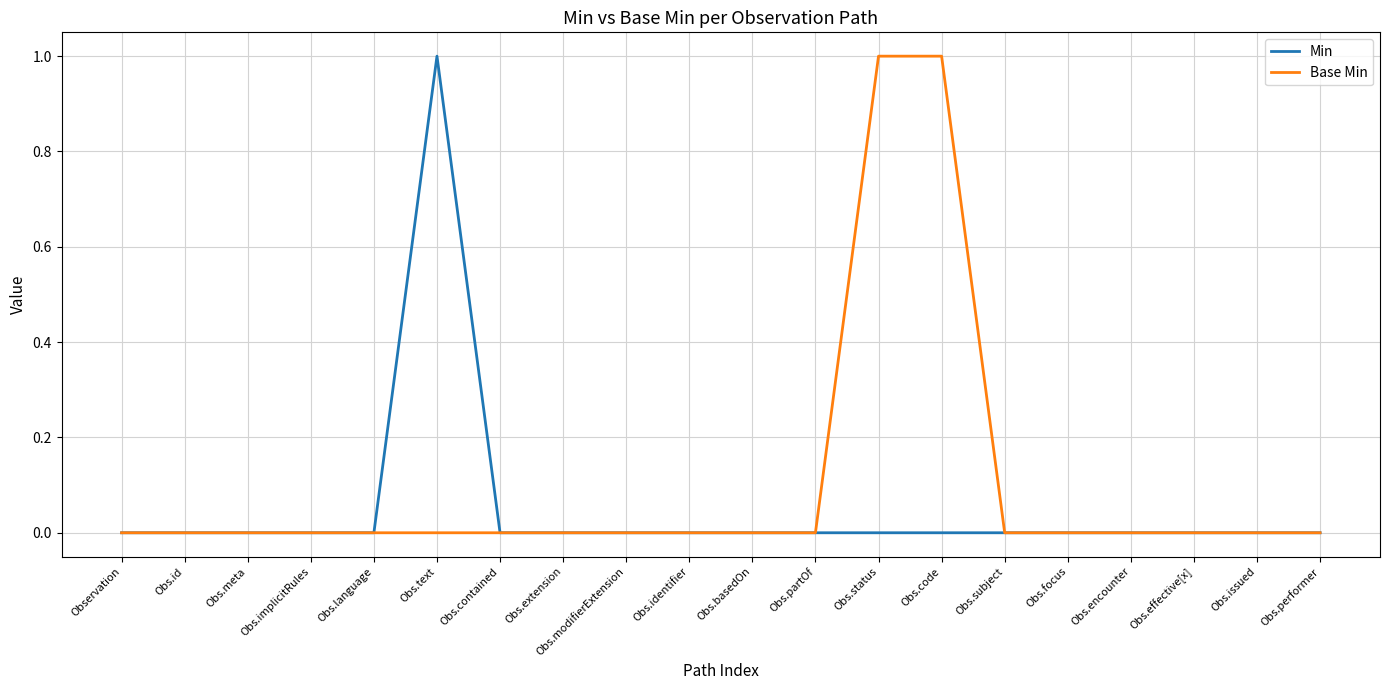

Rank the series by their average value, from highest to lowest.

Base Min, Min